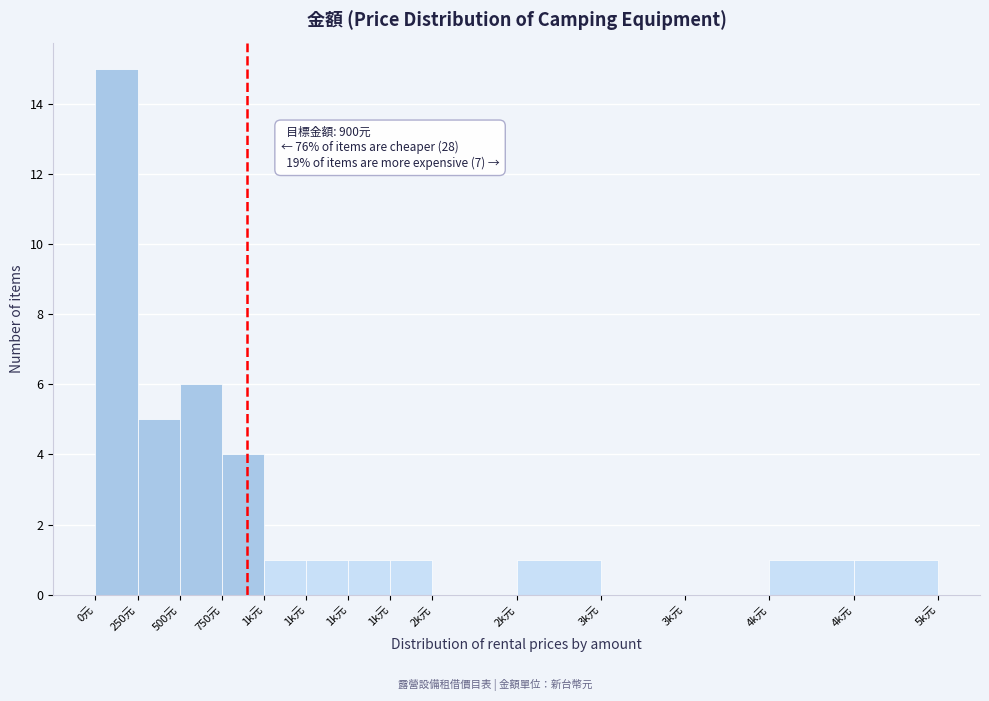

Are the bars horizontal?

No